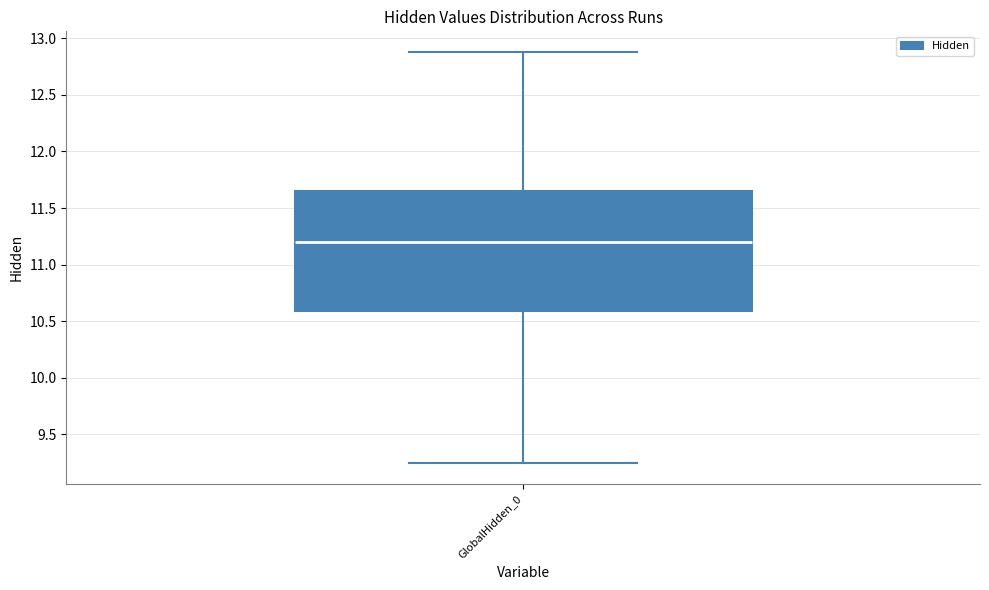

Read this box plot against the y-axis: the position of the median line, the range covered by the box, and the ends of both whiskers. The values are not printed on the chart, so give them approximately, as read against the axis.

median 11.20, box 10.60 to 11.65, whiskers 9.25 to 12.90